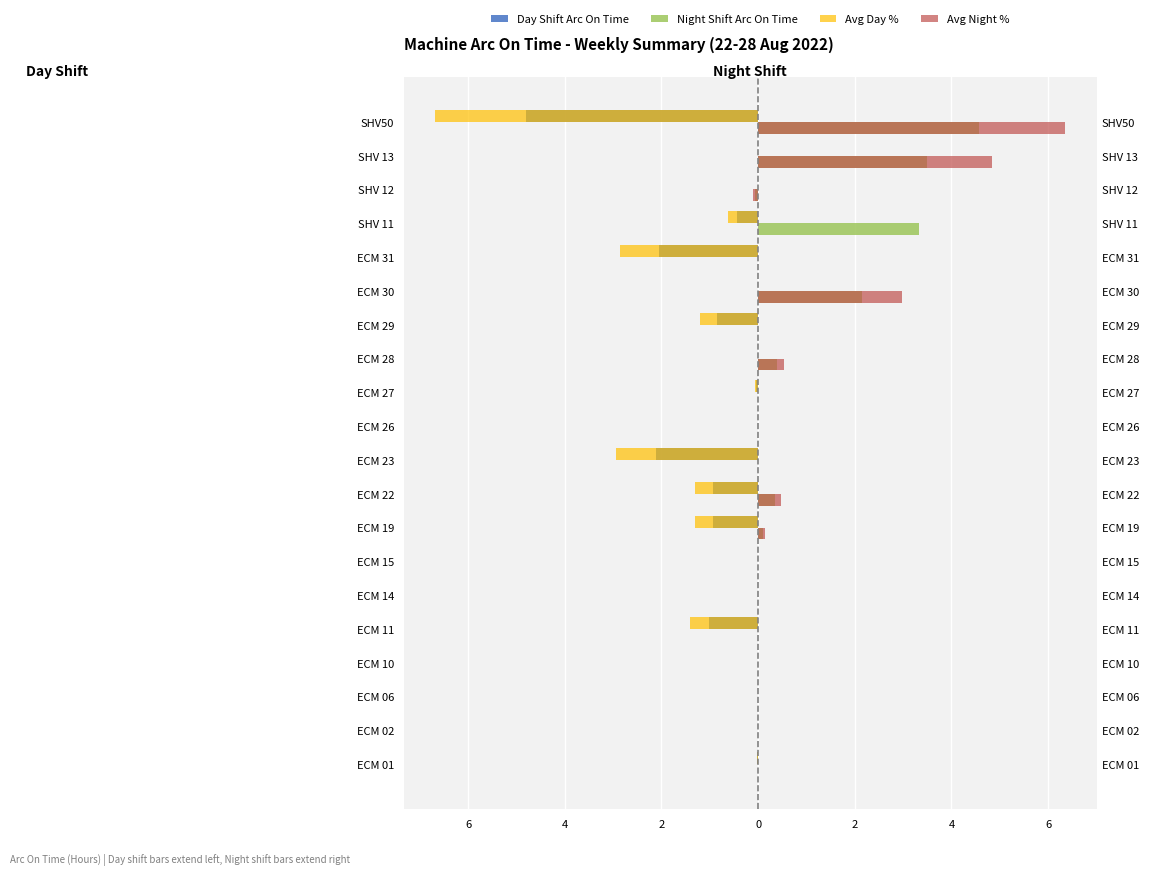

Which series has the widest spread of values?

Avg Day %